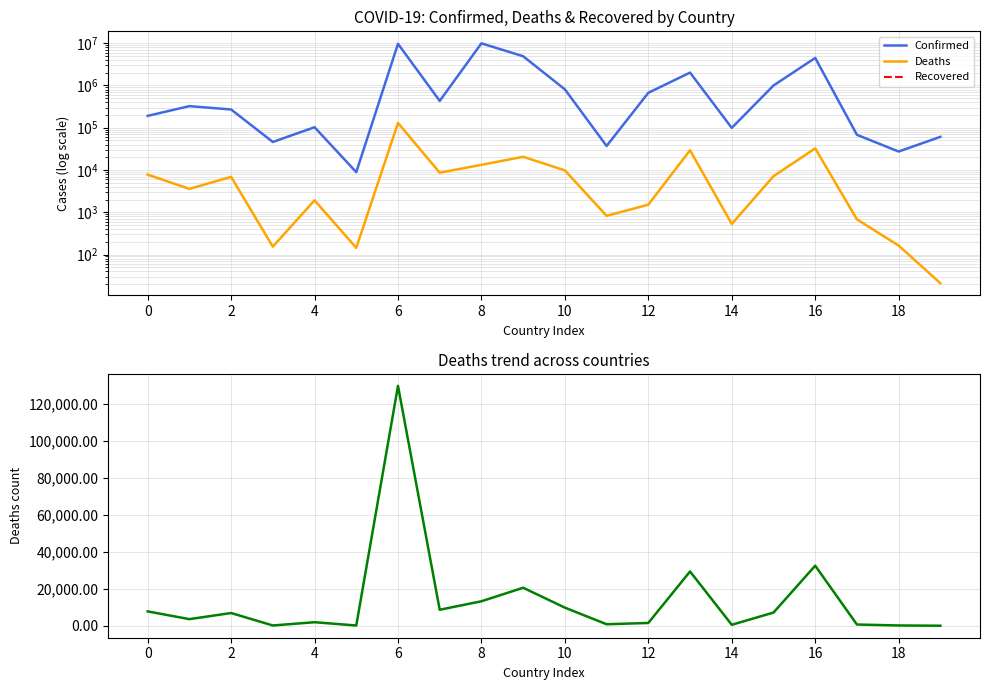

True or false: Confirmed and Recovered cross at least once.

False